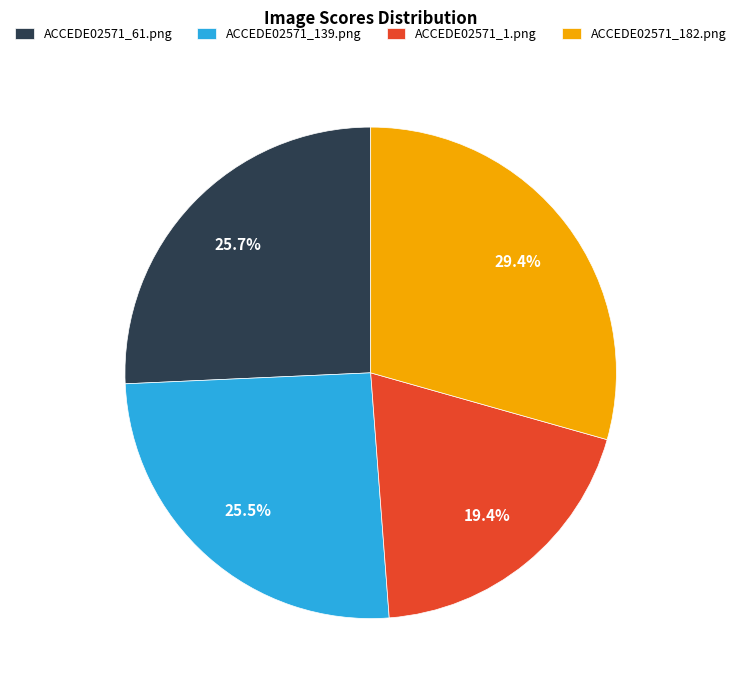

Is ACCEDE02571_1.png the majority of the pie?

No